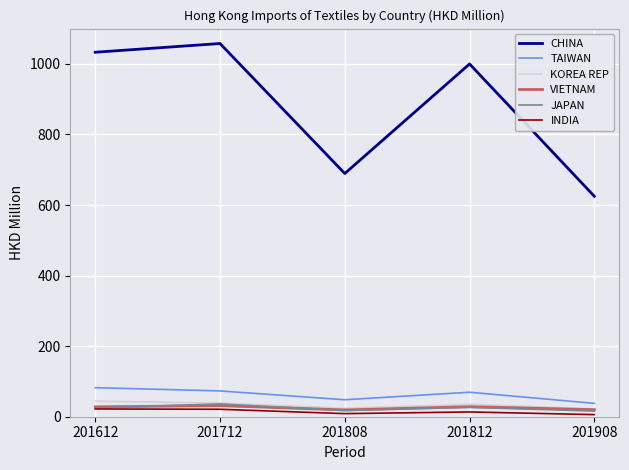

What is the highest value of the VIETNAM series?

31.4